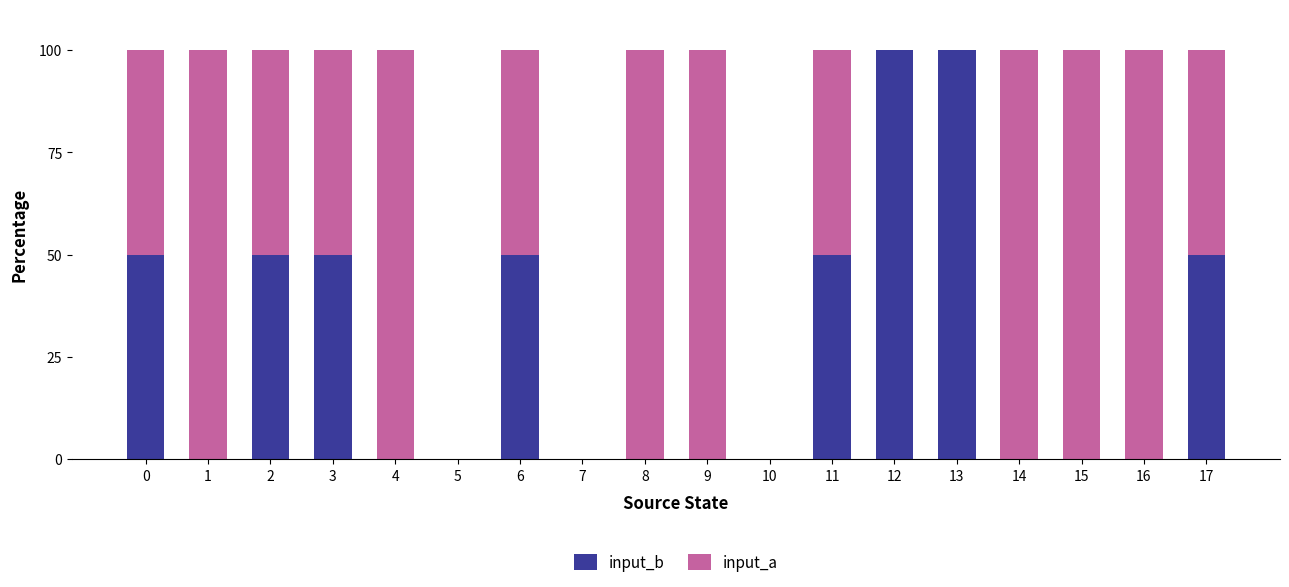

The value of input_b at 13 is 100. True or false?

True